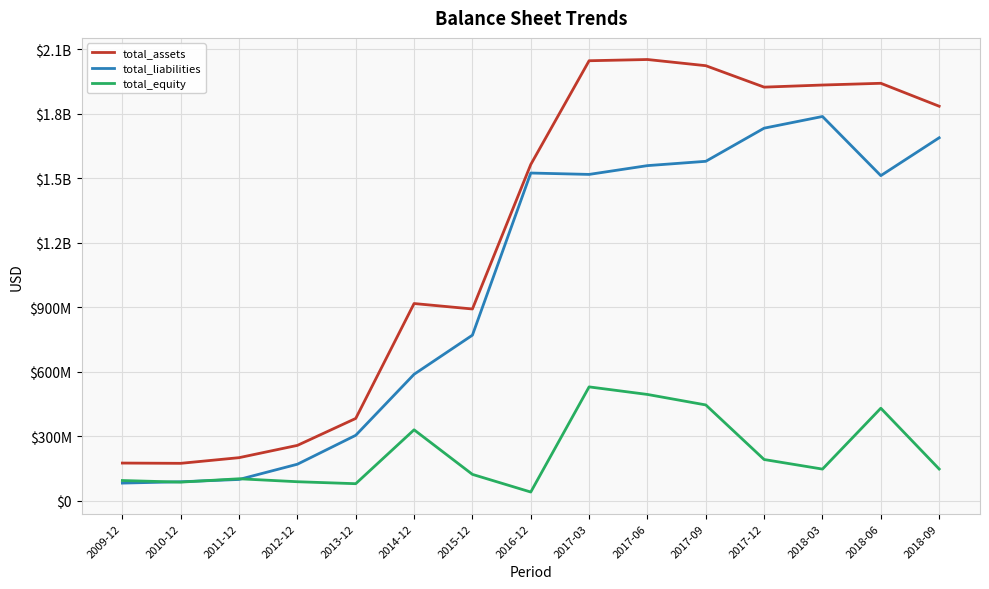

Does the chart have visible grid lines?

Yes